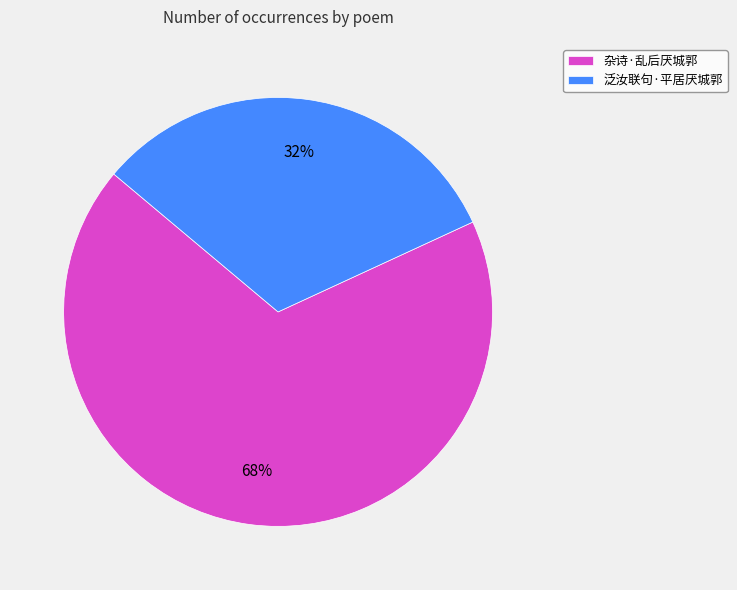

Which has a higher value, 泛汝联句·平居厌城郭 or 杂诗·乱后厌城郭?

杂诗·乱后厌城郭